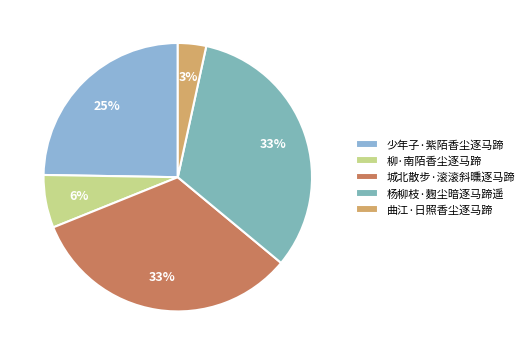

How many segments does this pie chart have?

5